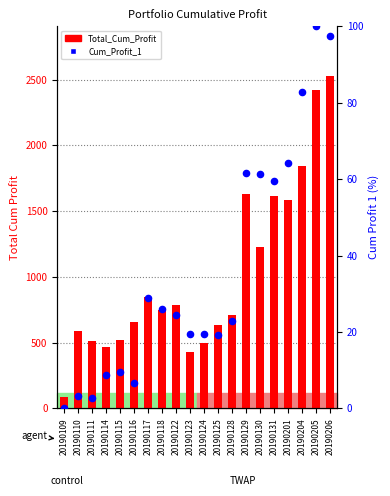

At how many categories does at least one series exceed 803?

8